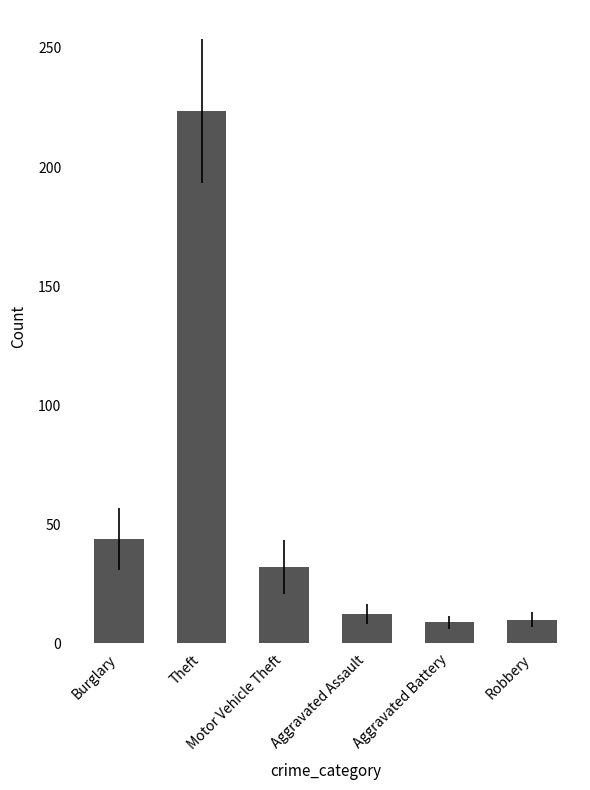

What is the smallest value displayed?

8.7